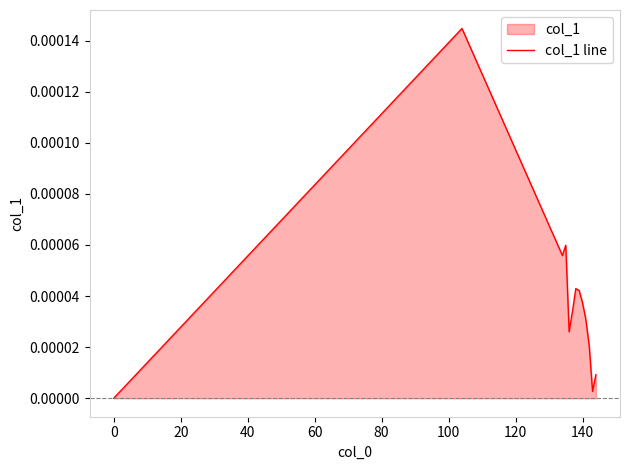

How many lines are shown in the chart?

1